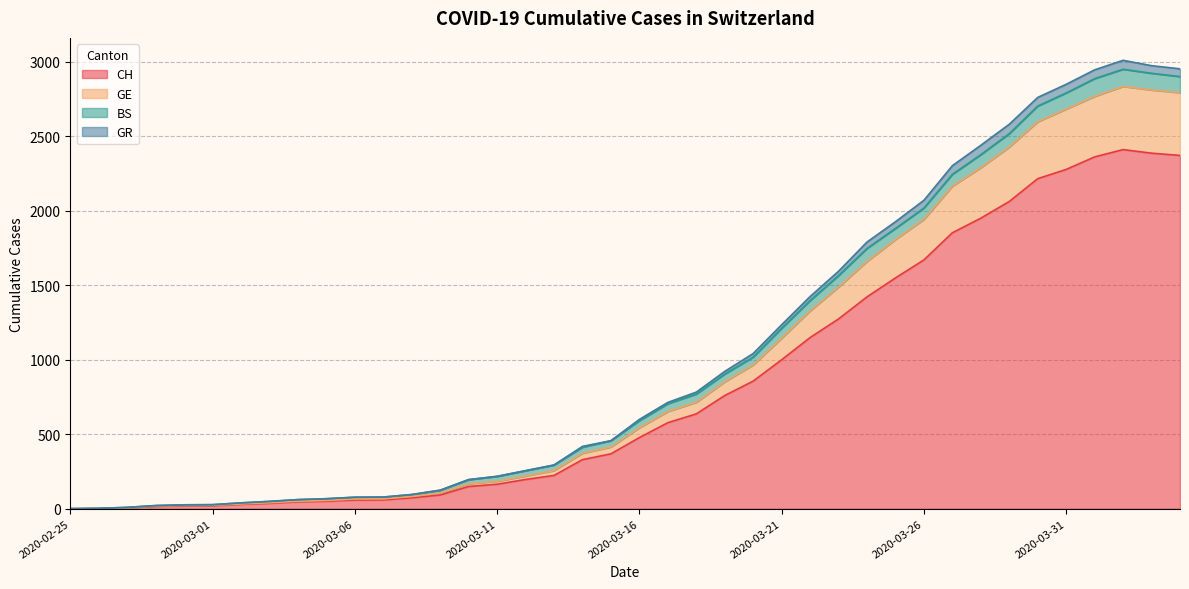

What is the highest value of the CH series?

2409